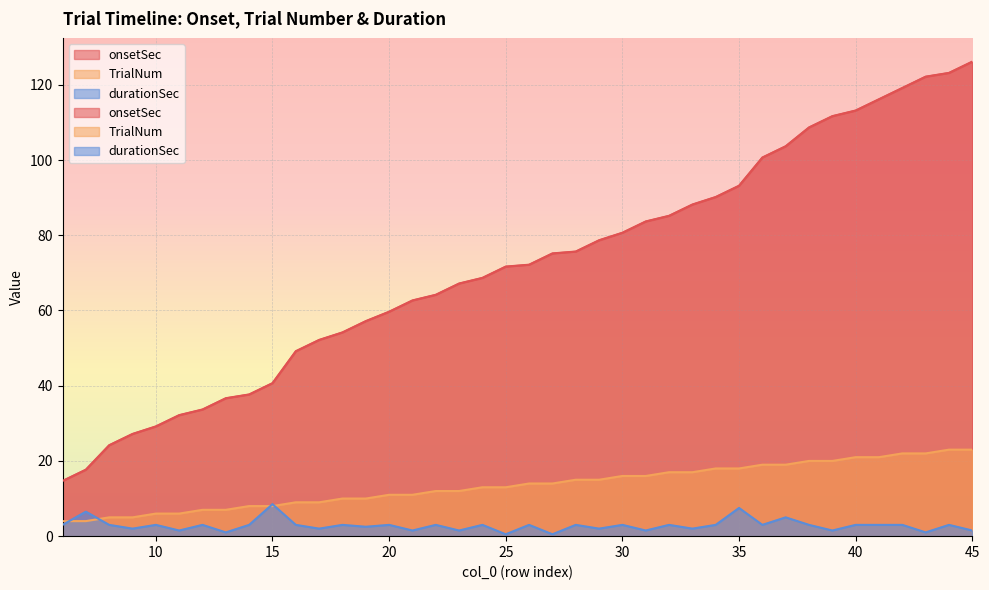

What is the difference between the onsetSec values at 24 and 8?

44.5